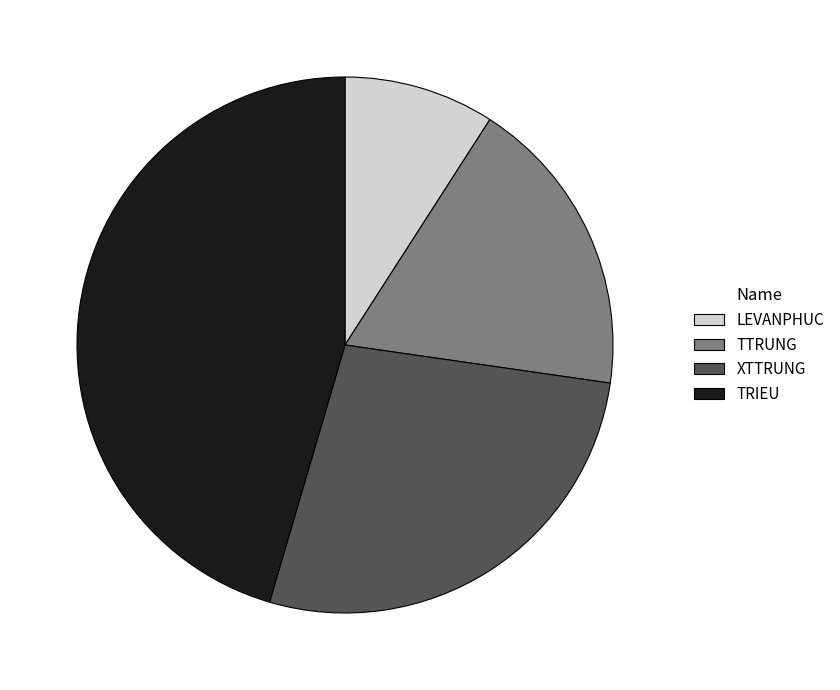

Approximately how many times larger is the value at TTRUNG compared to XTTRUNG?

0.7